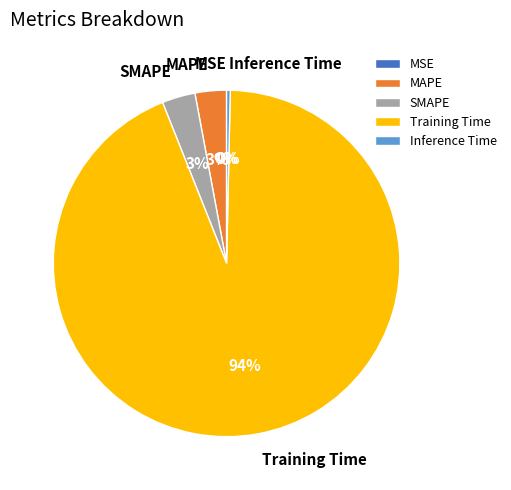

Which slice is the largest?

Training Time